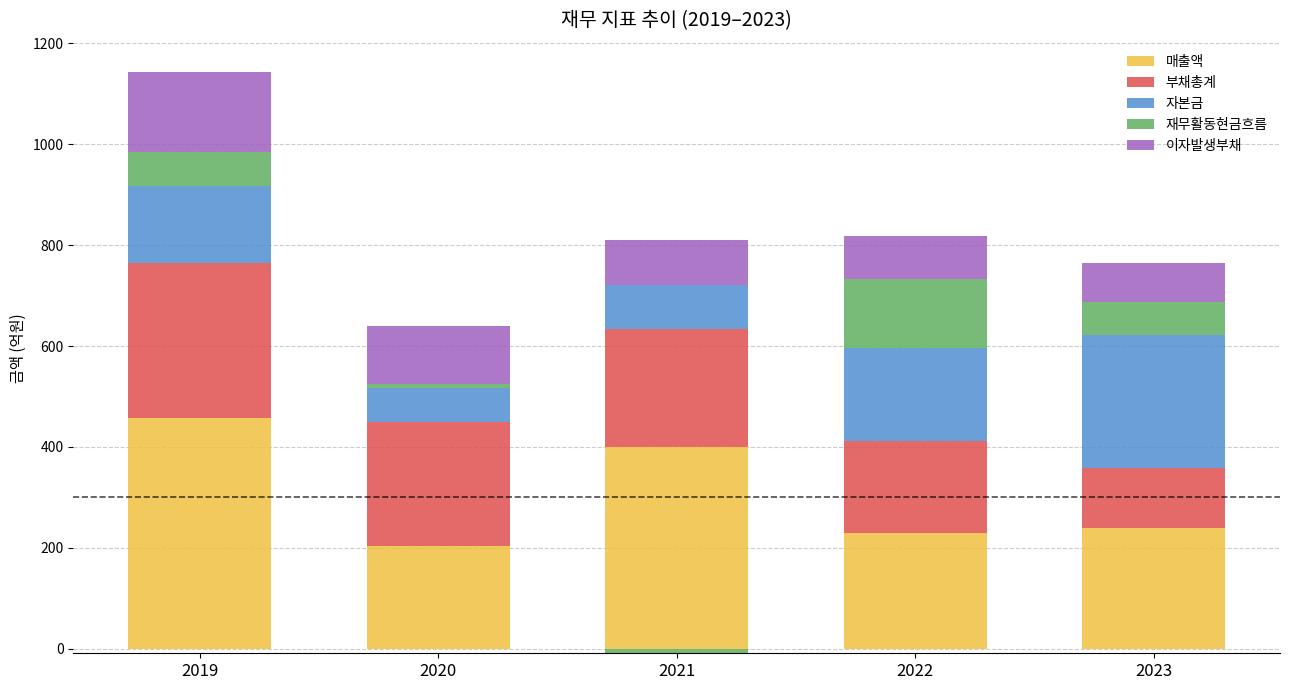

Rank the series at 2022 from highest to lowest value.

매출액, 자본금, 부채총계, 재무활동현금흐름, 이자발생부채